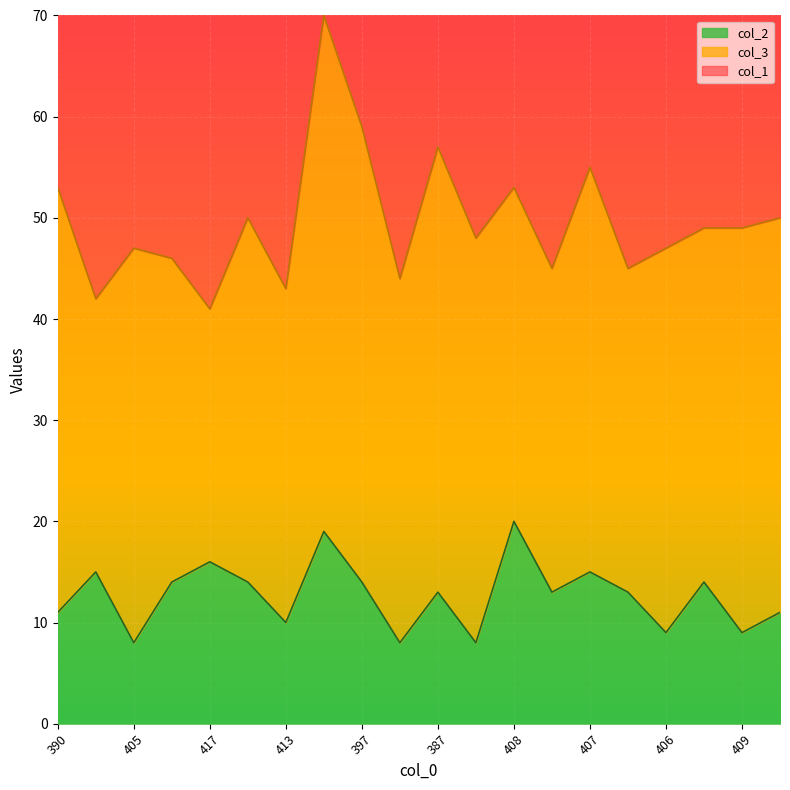

Rank the categories by col_1 value from lowest to highest.

396, 419, 422, 407, 408, 417, 413, 409, 408, 413, 397, 406, 405, 402, 406, 400, 401, 387, 390, 393